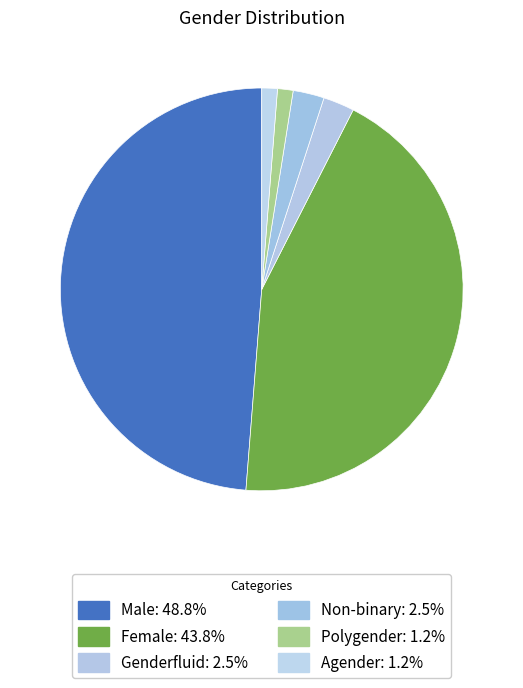

Does any single category account for the majority?

No